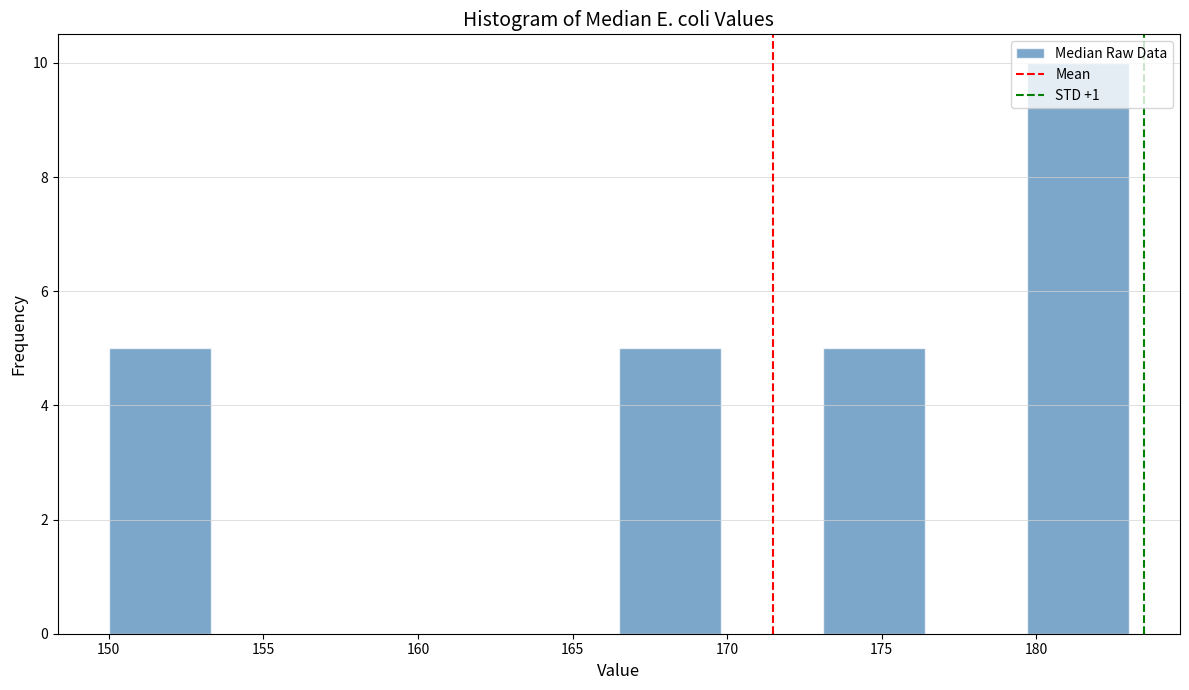

What is the height of the bar covering 173.1 to 176.4 on the x-axis? Neither the bar edges nor the heights are printed on the chart, so give them approximately, as read against the axes.

5